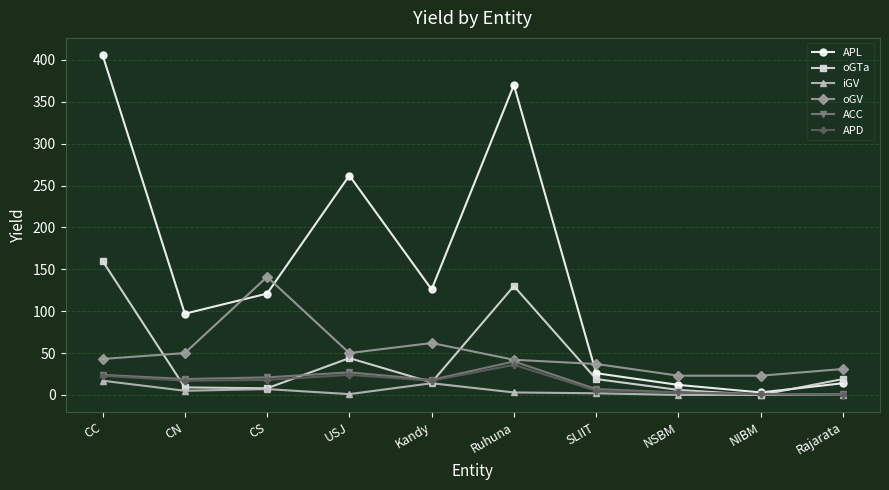

At which category is the sum across all series the highest?

CC